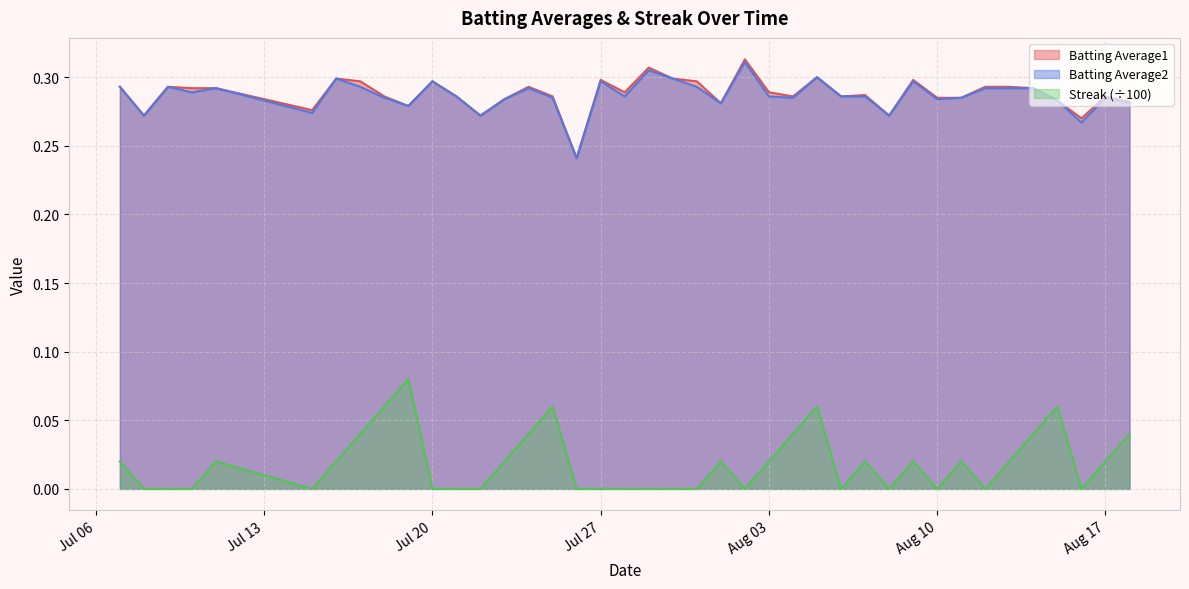

Between 2010-07-22 and 2010-08-18, which is larger?

2010-08-18